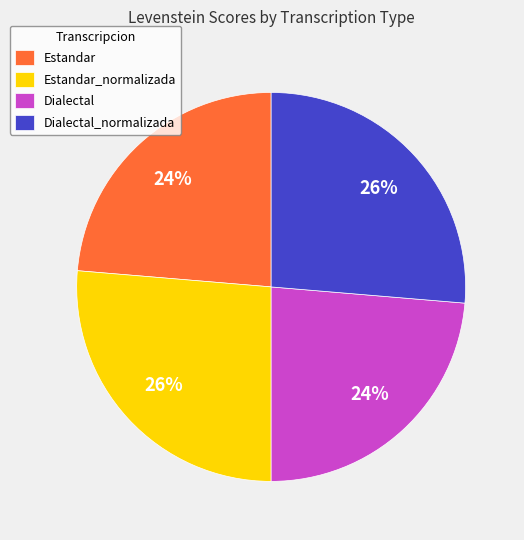

To the nearest percent, what is the combined percentage of Dialectal_normalizada and Dialectal?

50%